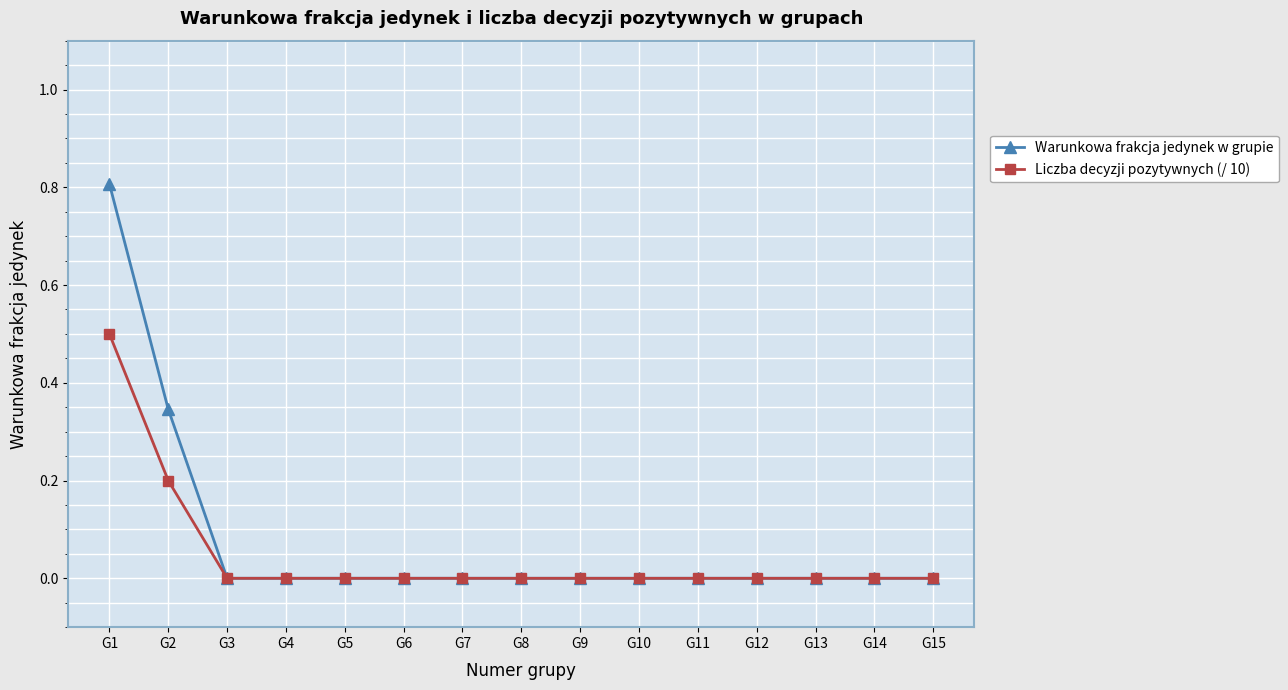

List the series in order of their overall mean, highest first.

Warunkowa frakcja jedynek w grupie, Liczba decyzji pozytywnych (/ 10)